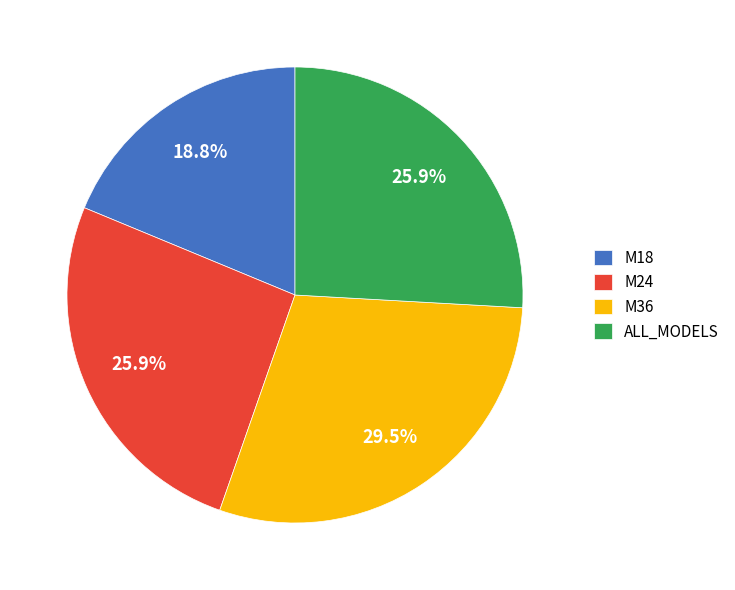

Combined, do M36 and M24 account for over 50%?

Yes